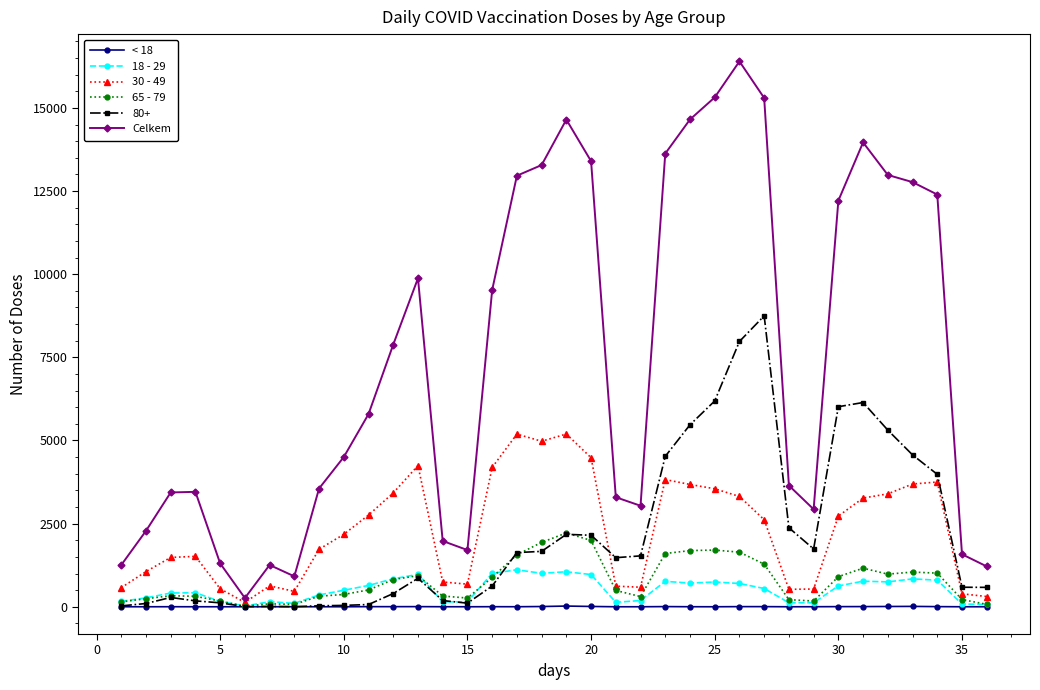

True or false: 65 - 79 and Celkem cross at least once.

False